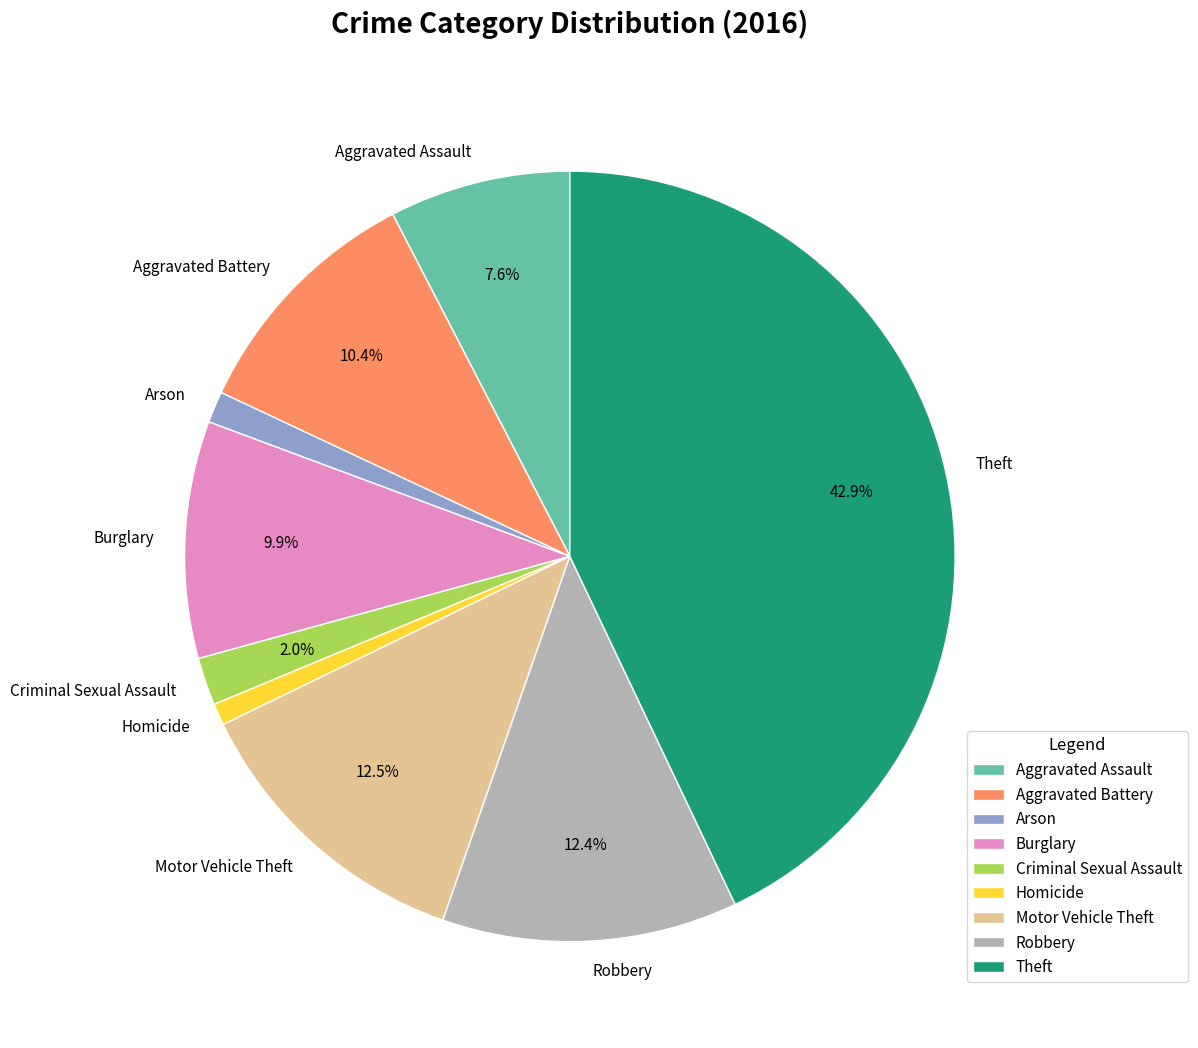

Is there any slice that represents more than half of the pie?

No